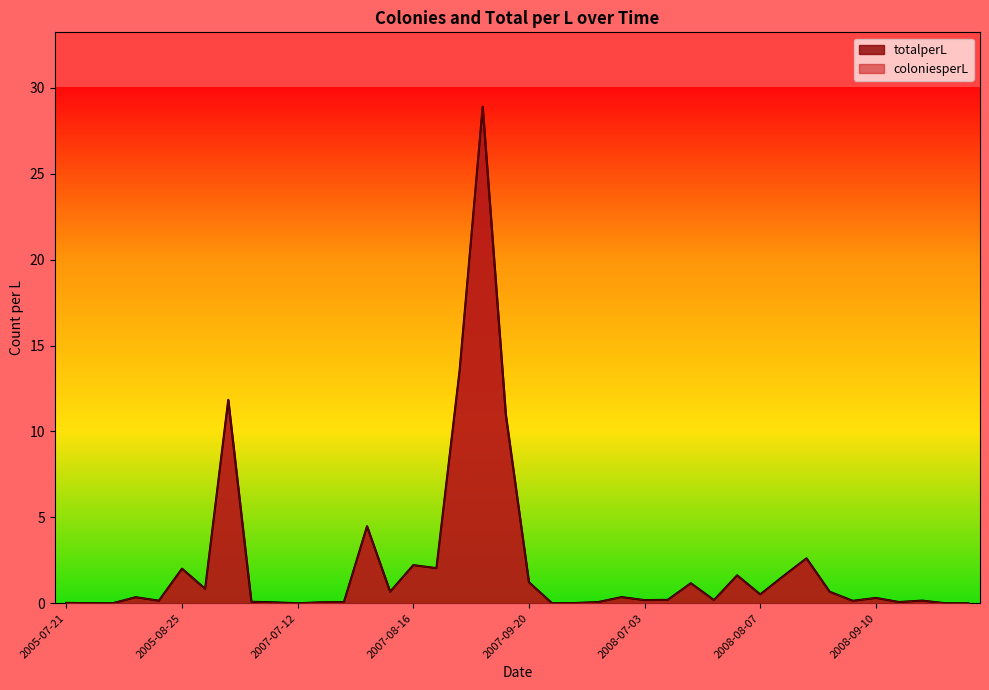

Count the number of categories in the chart.

40